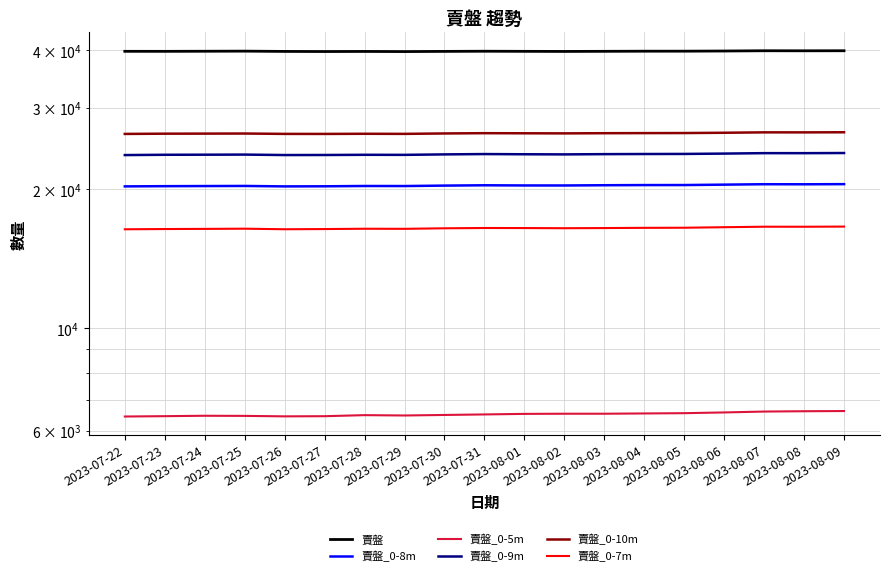

What is the sum of all 賣盤_0-9m values?

452332